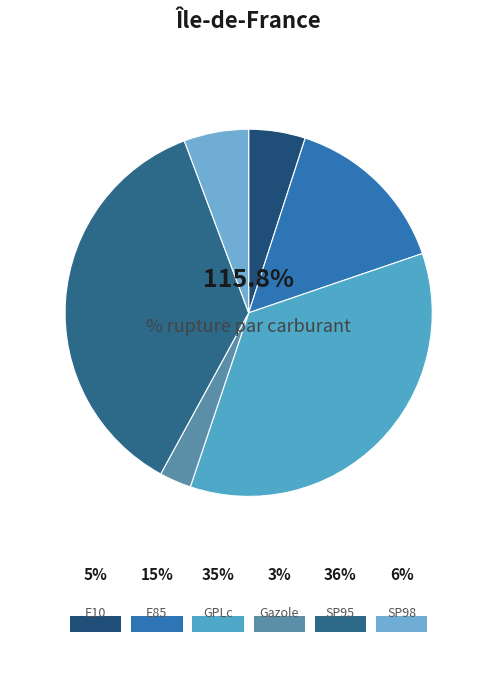

To the nearest percent, what is the average slice percentage?

17%